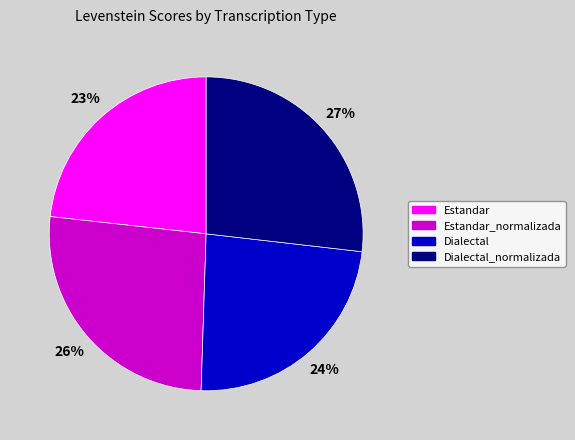

Do Estandar and Dialectal together represent more than half of the pie?

No